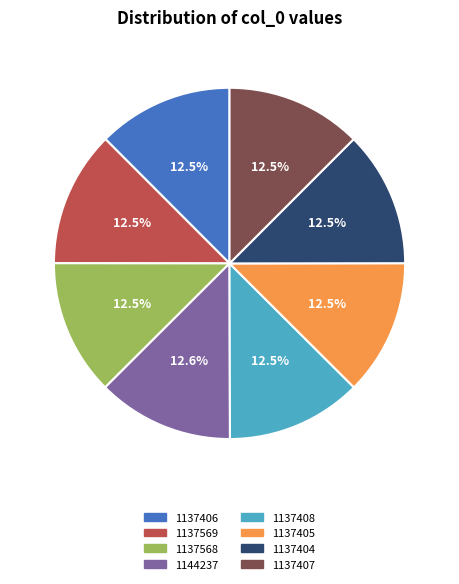

Count the number of slices in the pie.

8